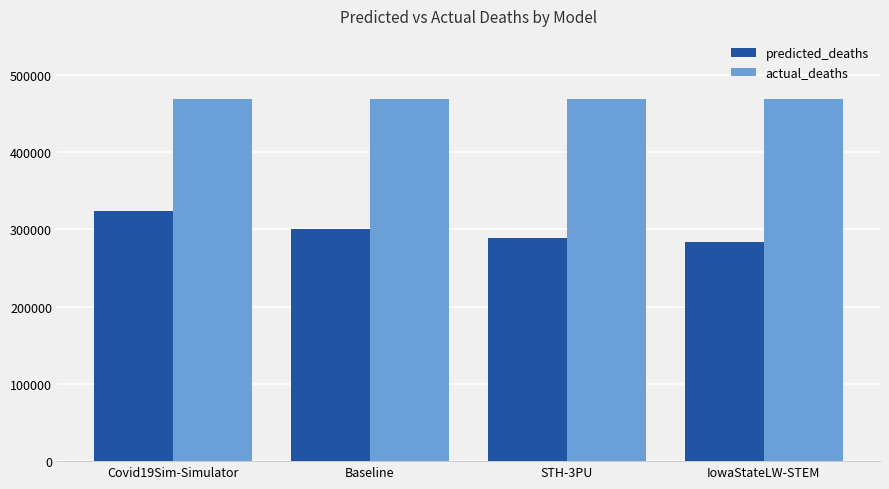

List the series in order of their peak value, highest first.

actual_deaths, predicted_deaths